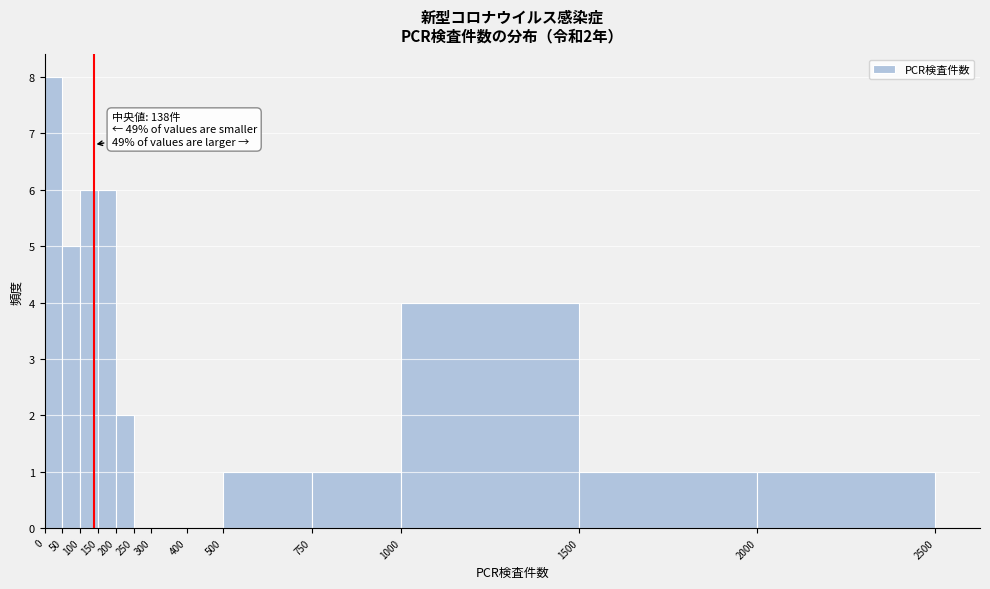

Which range on the x-axis has the tallest bar?

0 to 50